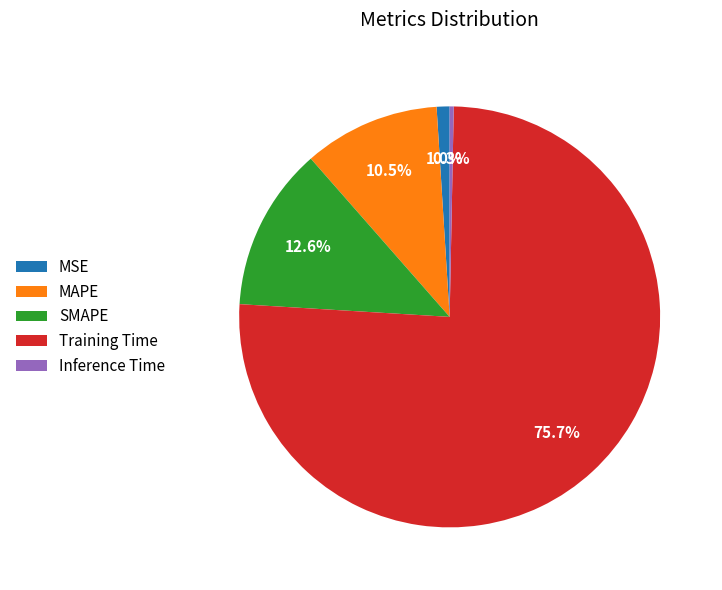

Between MSE and Inference Time, which is larger?

MSE